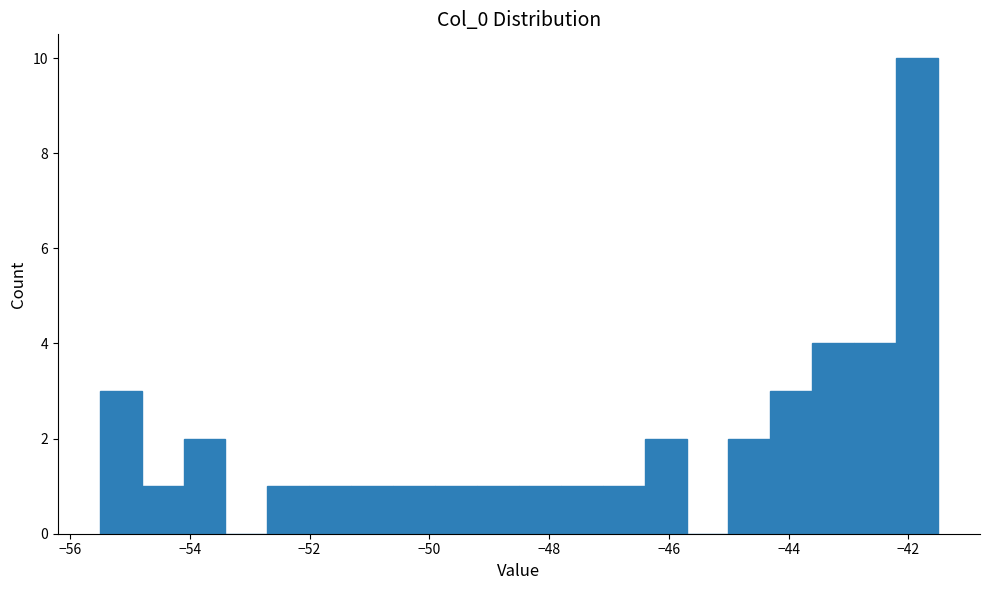

Around what value on the x-axis is the tallest bar? Give the approximate position of its centre, as read against the axis.

-41.8